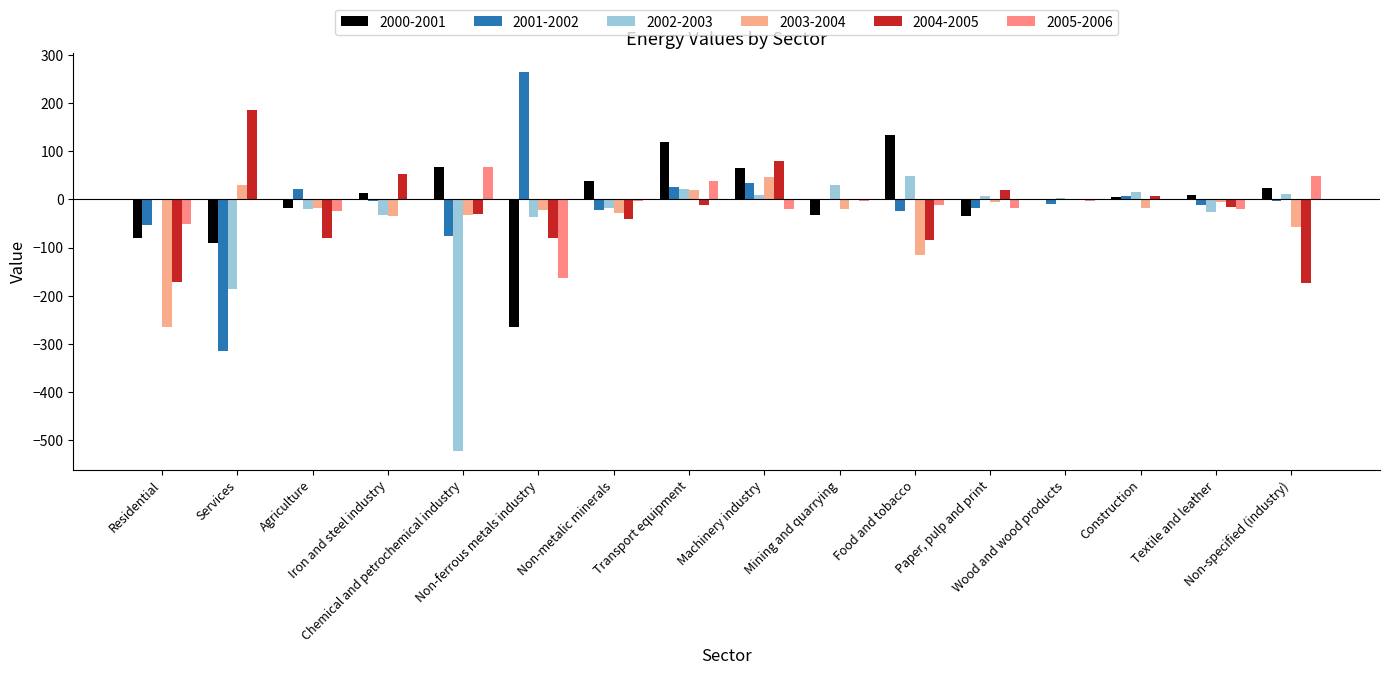

What is the difference between the 2005-2006 values at Food and tobacco and Chemical and petrochemical industry?

79.5